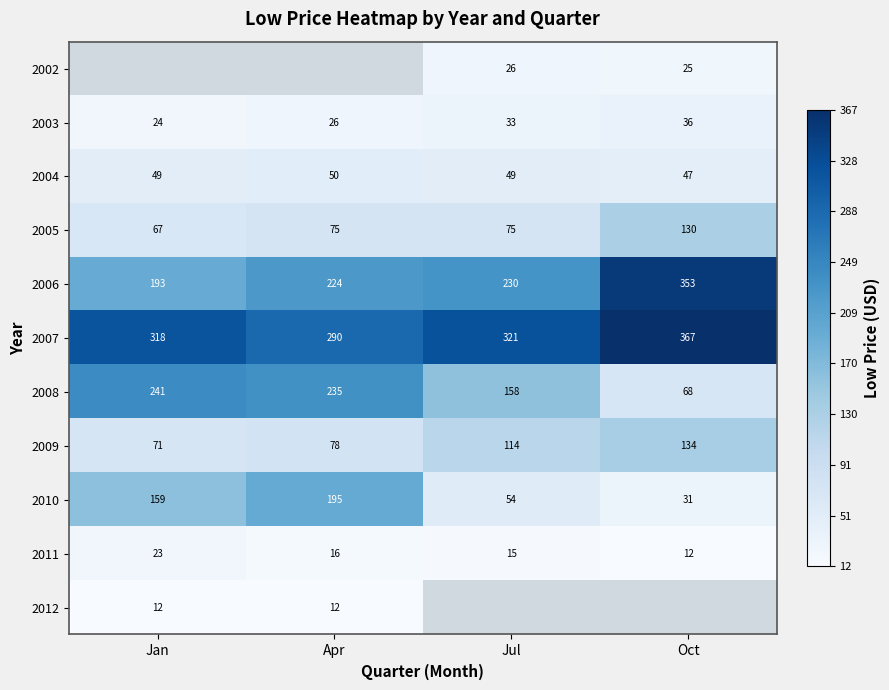

What is the difference between the 2009 values at Apr and Jul?

36.0